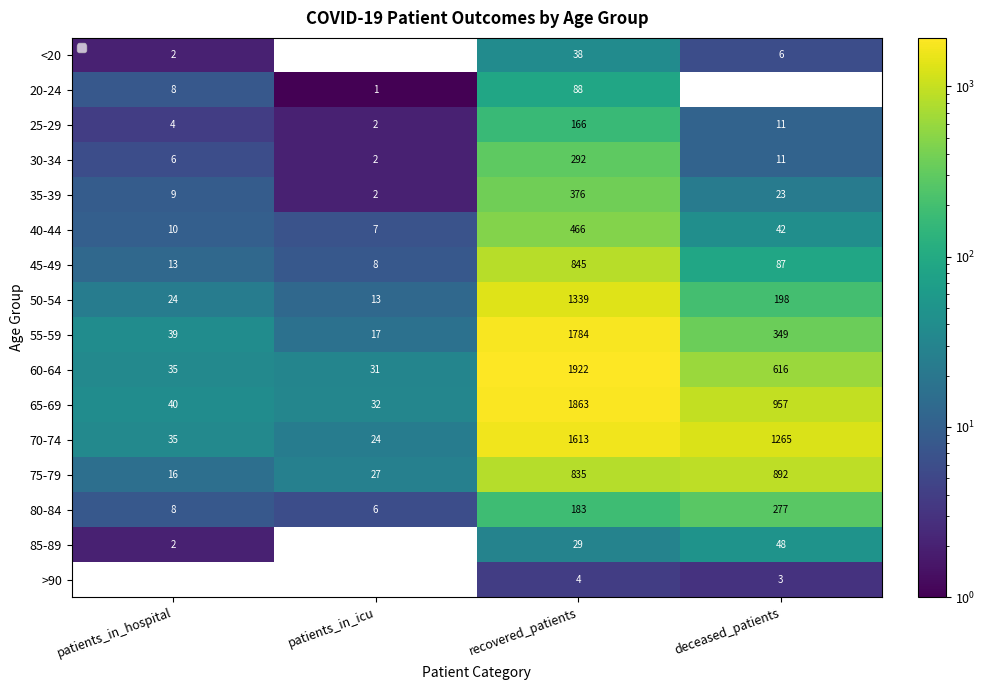

At patients_in_hospital, list the series in order from largest to smallest.

65-69, 55-59, 60-64, 70-74, 50-54, 75-79, 45-49, 40-44, 35-39, 20-24, 80-84, 30-34, 25-29, <20, 85-89, >90